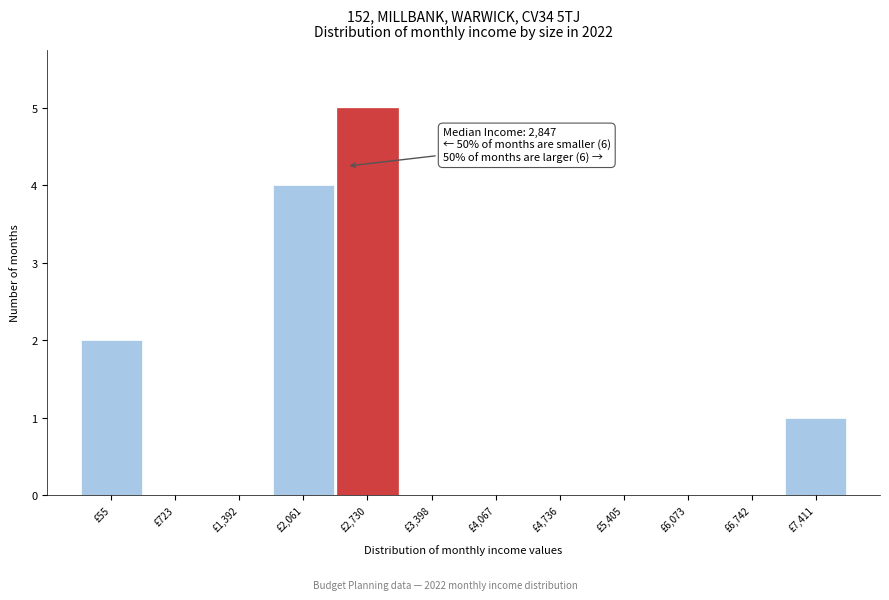

Reading left to right, transcribe all the data shown in this chart.

£55=2	£723=0	£1,392=0	£2,061=4	£2,730=5	£3,398=0	£4,067=0	£4,736=0	£5,405=0	£6,073=0	£6,742=0	£7,411=1